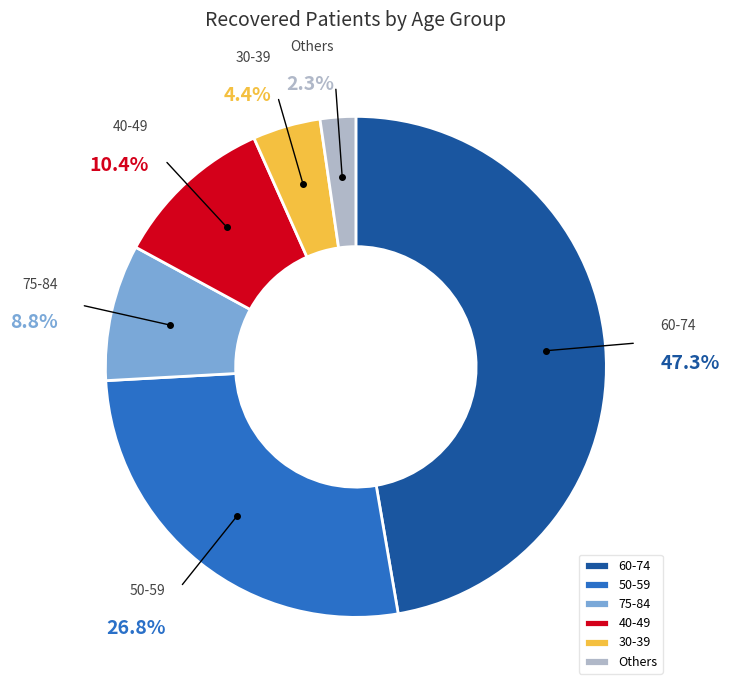

How many segments does this pie chart have?

6